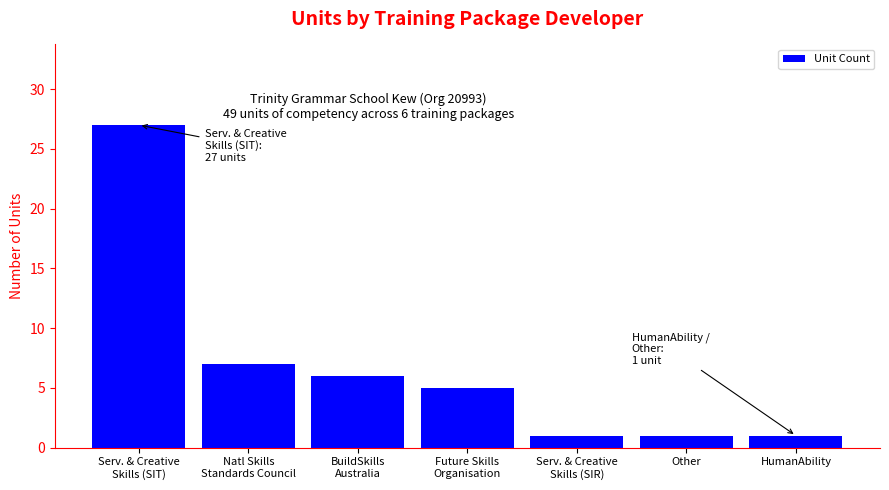

Between BuildSkills
Australia and Future Skills
Organisation, which is larger?

BuildSkills
Australia